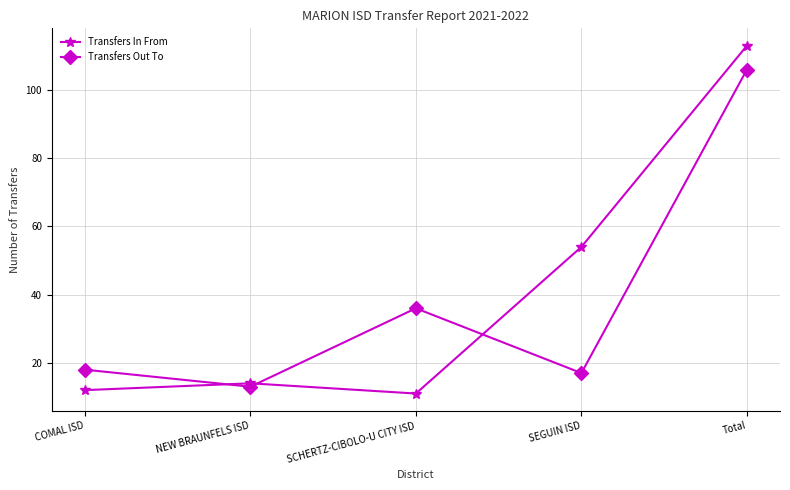

What is the difference between the maximum and minimum values in the Transfers Out To series?

93